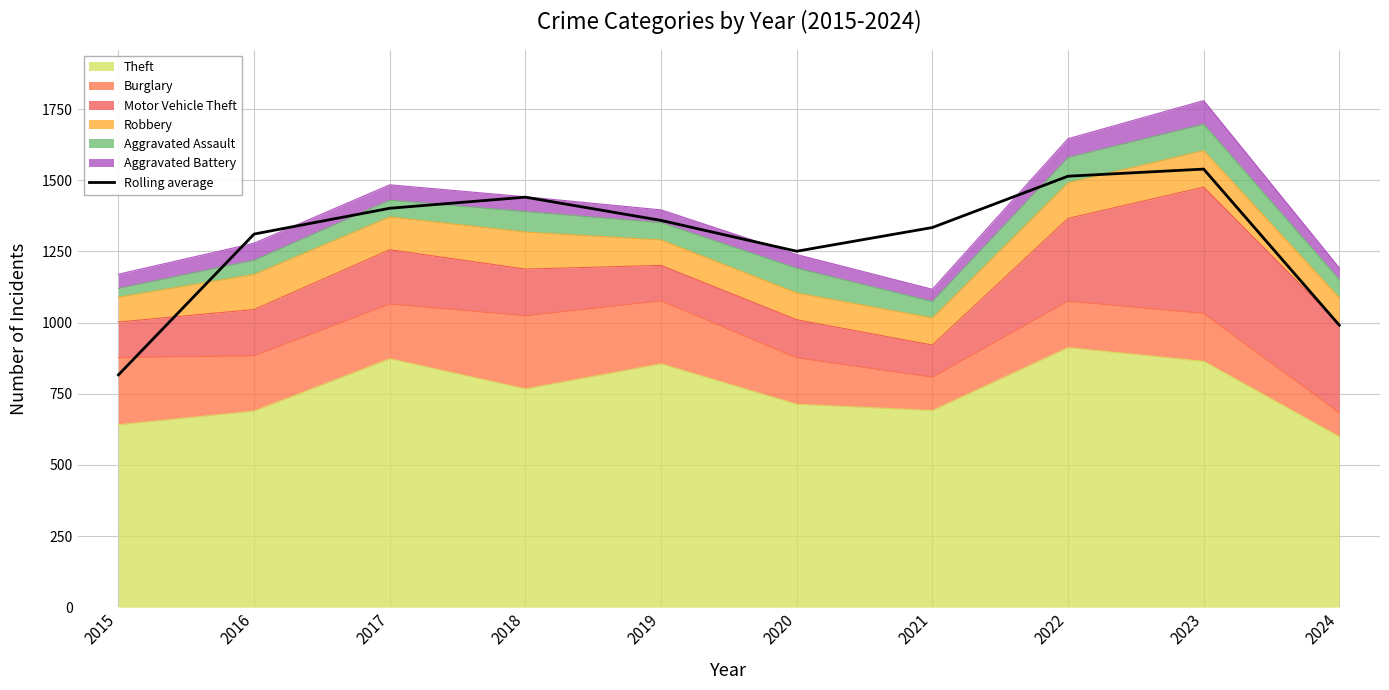

What is the value of the 6th point from the left?

1250.7